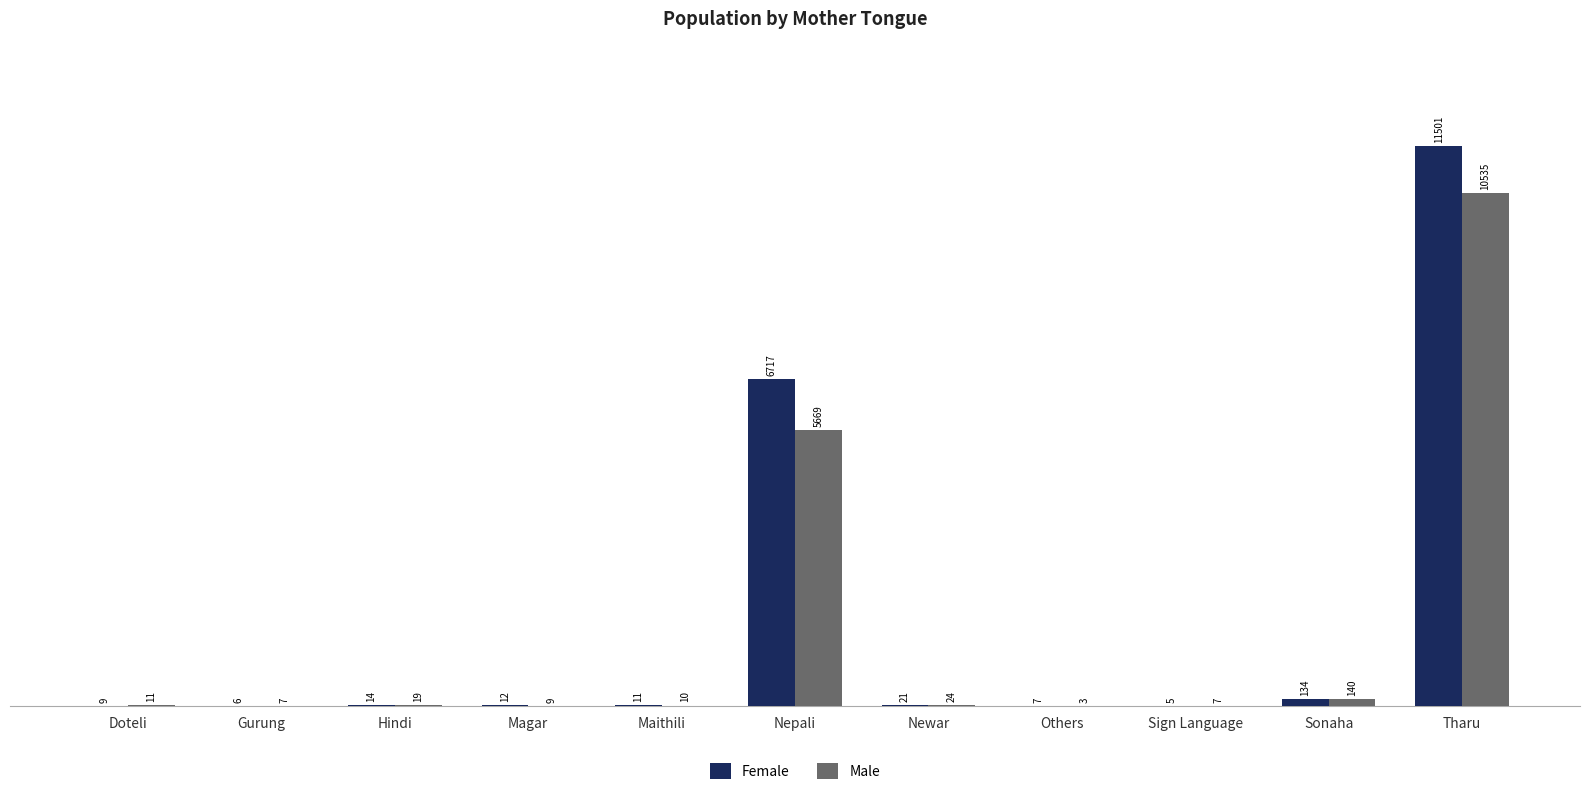

What is the sum of all Female values?

18437